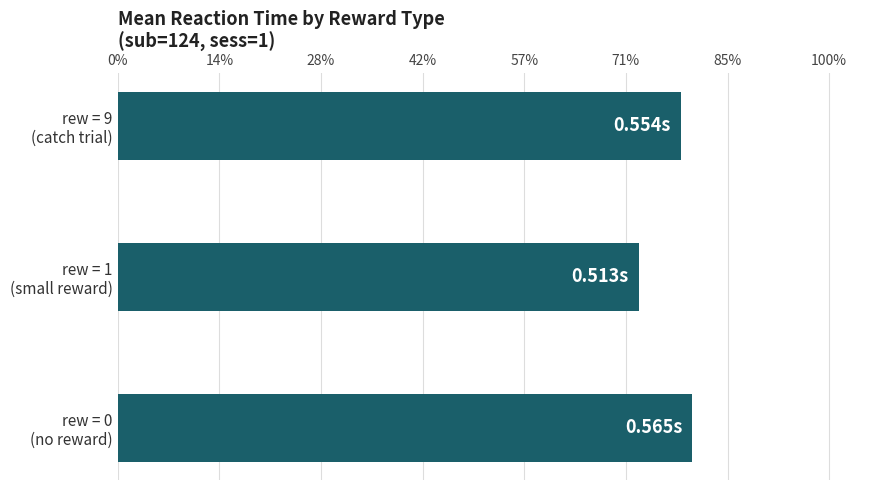

Are the bars horizontal?

Yes